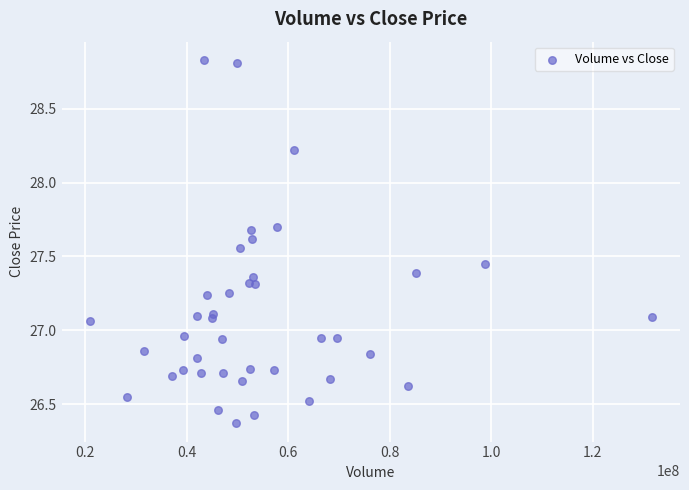

What is the range of X values (max minus min)?

110846800.0